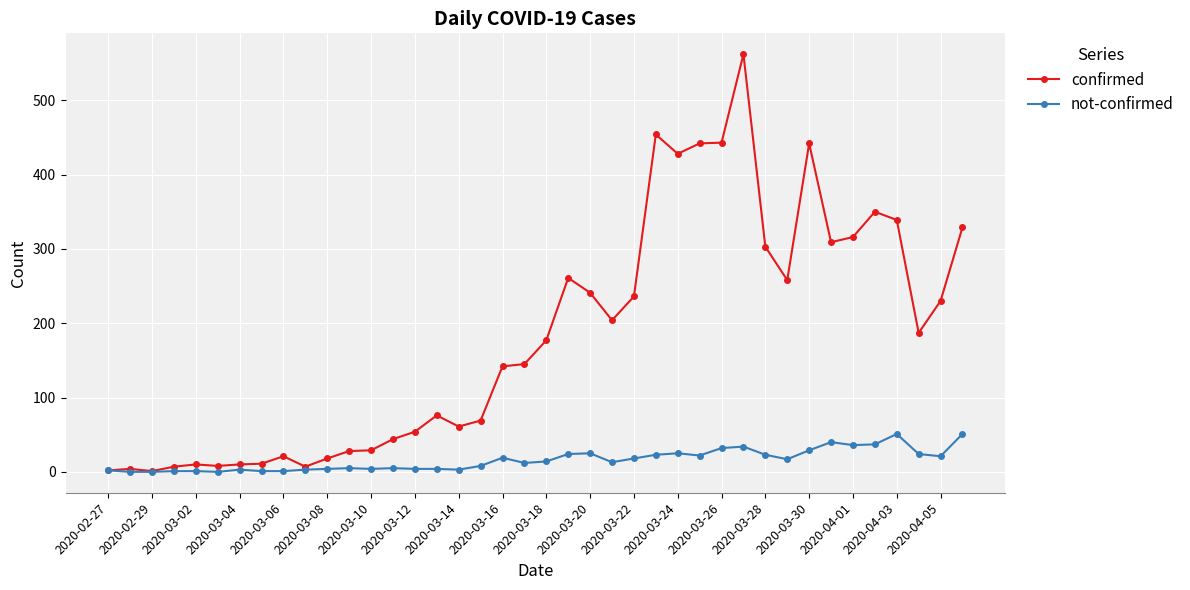

List the series in order of their overall mean, lowest first.

not-confirmed, confirmed